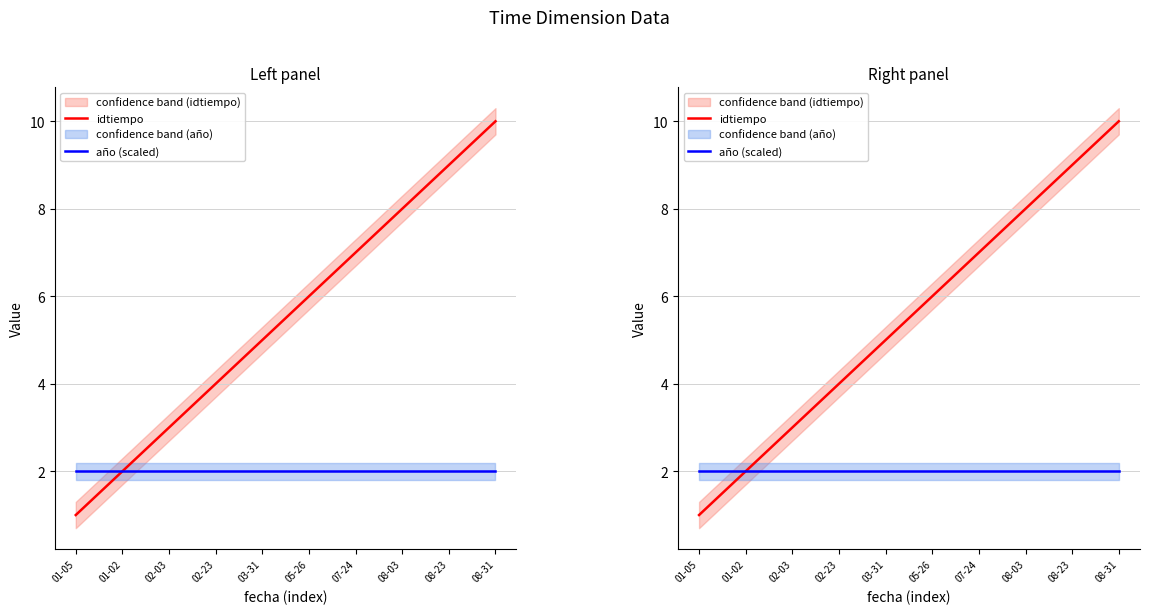

What is the value of the idtiempo point at the 9th from the left?

9